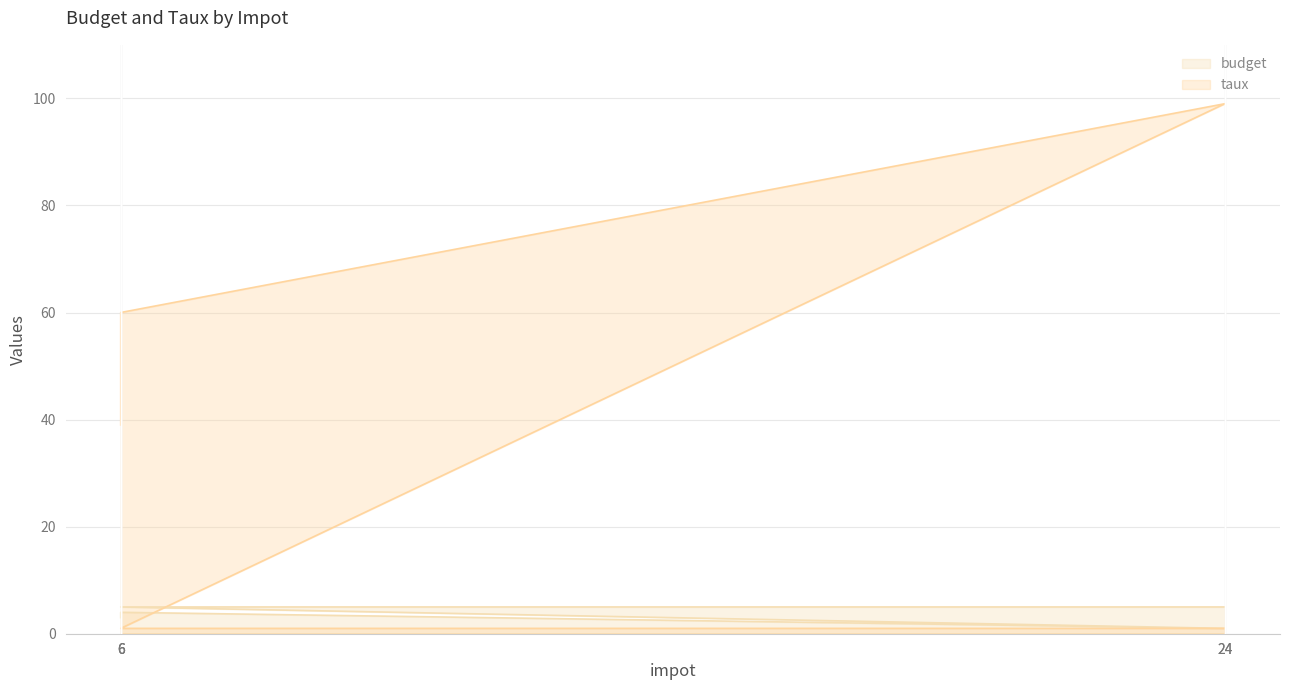

The value of budget at 6 is 5. True or false?

True